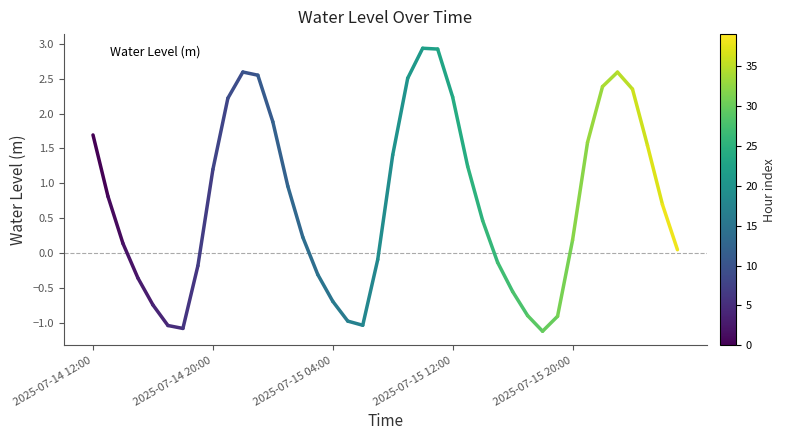

What is the minimum value shown in the chart?

-1.1